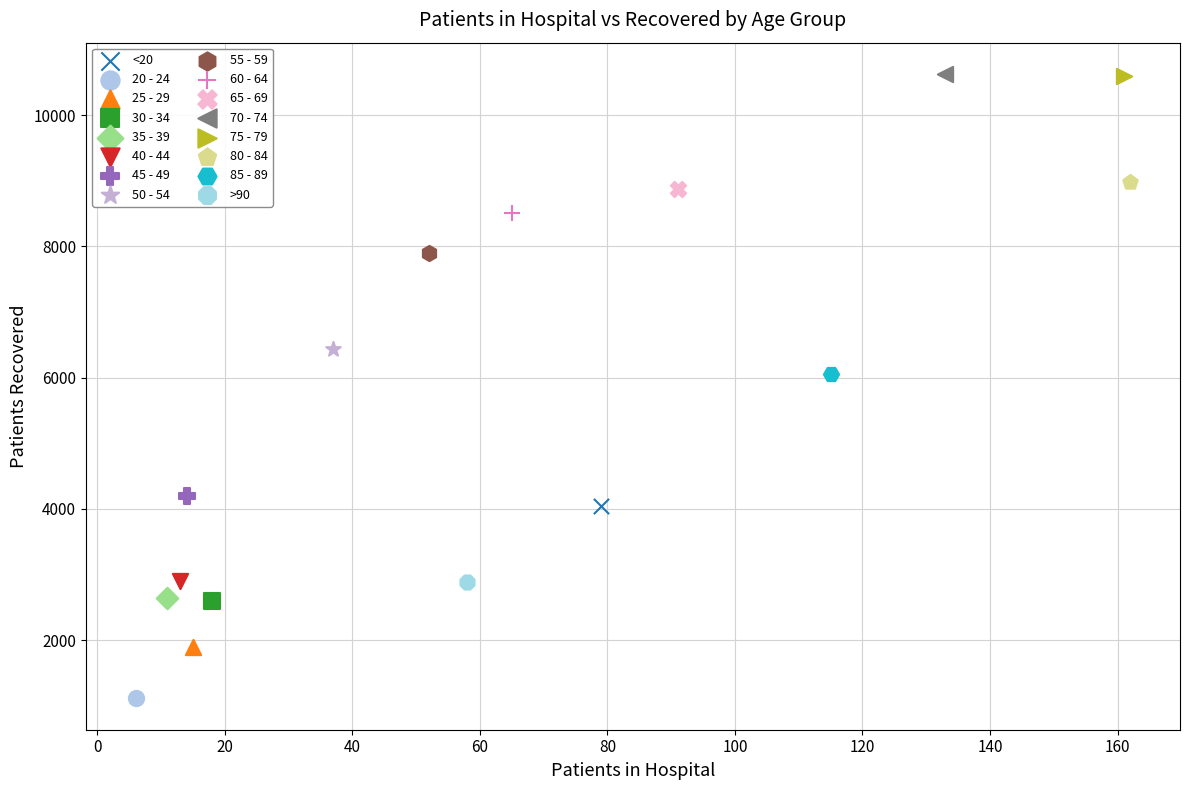

What are all the series names shown in the legend?

<20, 20 - 24, 25 - 29, 30 - 34, 35 - 39, 40 - 44, 45 - 49, 50 - 54, 55 - 59, 60 - 64, 65 - 69, 70 - 74, 75 - 79, 80 - 84, 85 - 89, >90